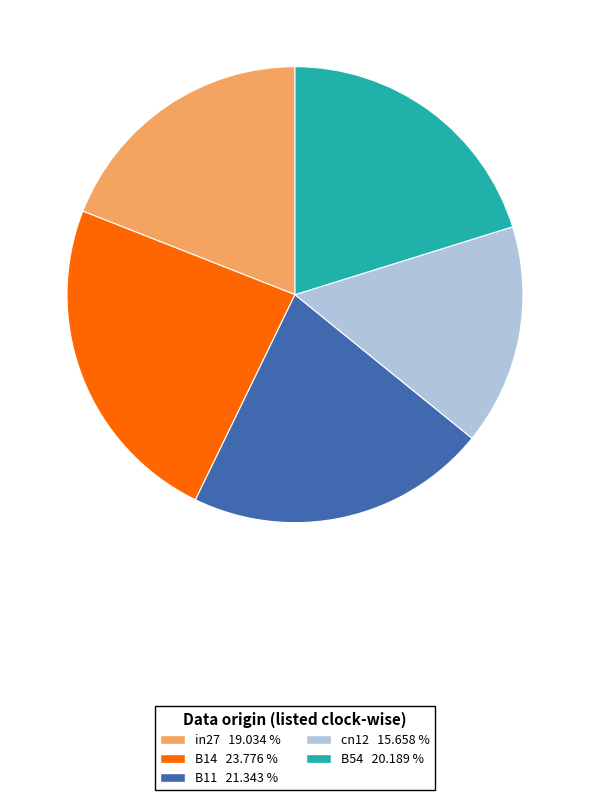

The B14 slice represents 24% of the pie. True or false?

True